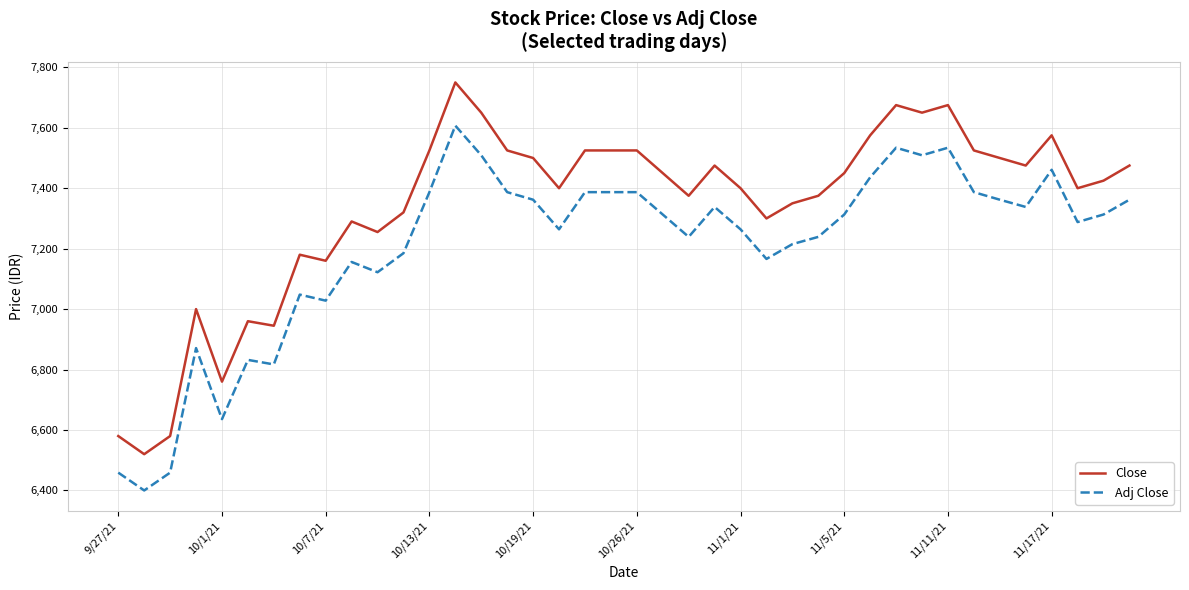

Which series has the largest total across all categories?

Close